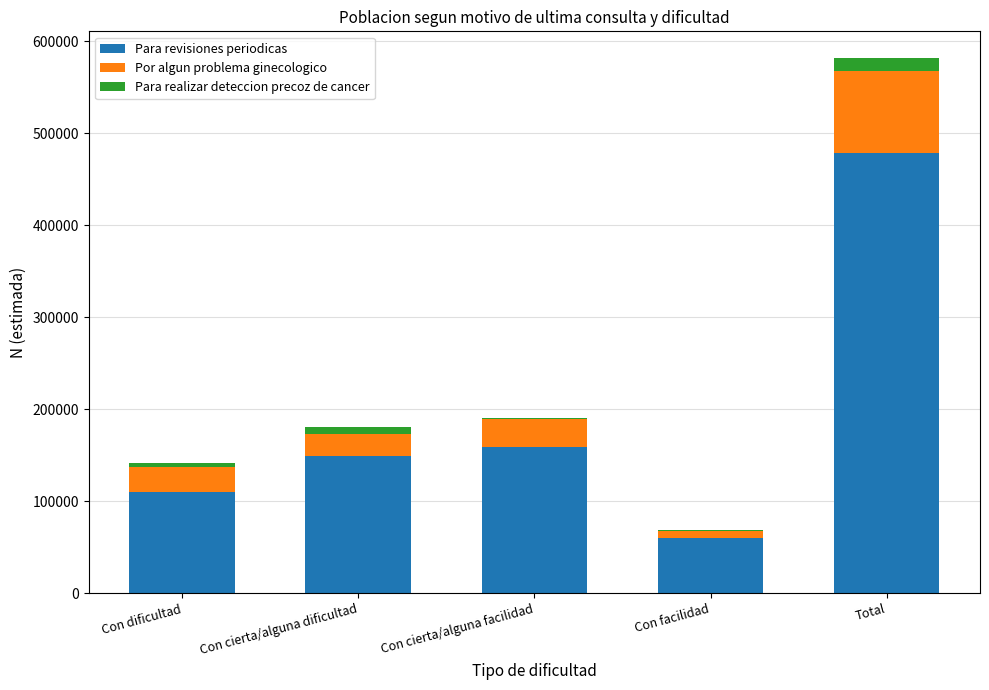

The Para revisiones periodicas series shows 105876 at Con facilidad. True or false?

False